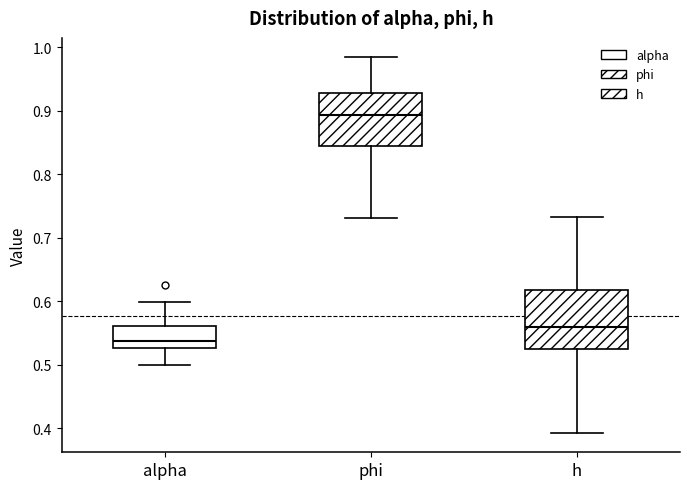

Which box is the tallest, from its lower edge to its upper edge?

h